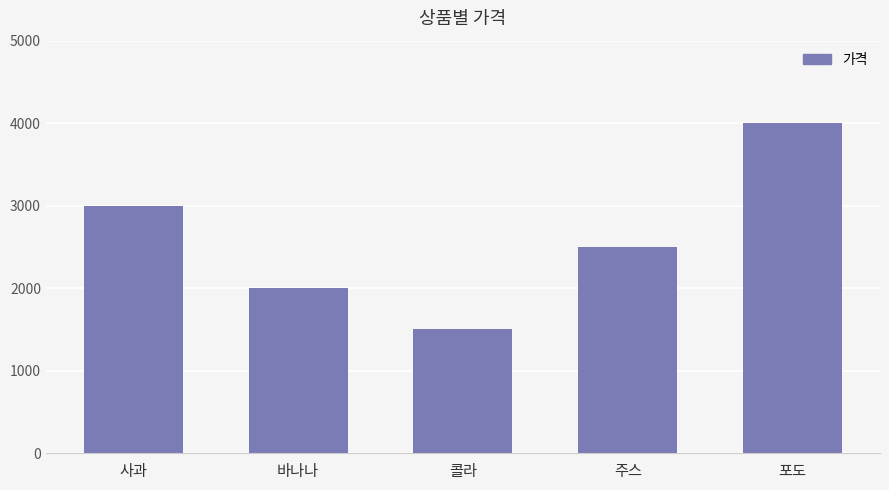

Does the chart contain stacked bars?

No